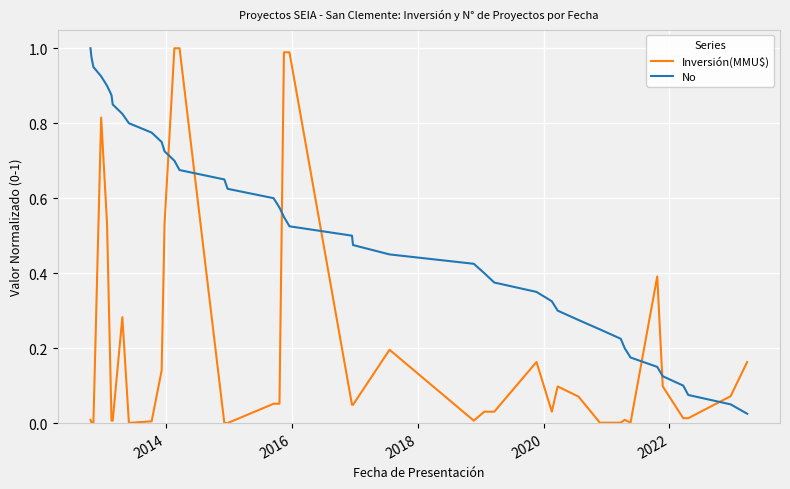

What is the difference between the maximum and minimum values in the No series?

1.0